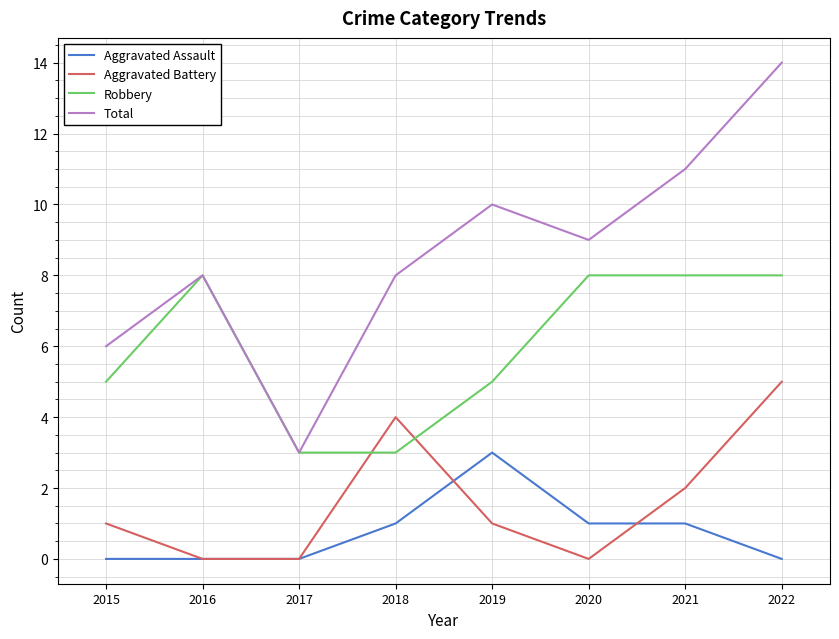

True or false: Aggravated Assault has a value of 0 at 2017.

True